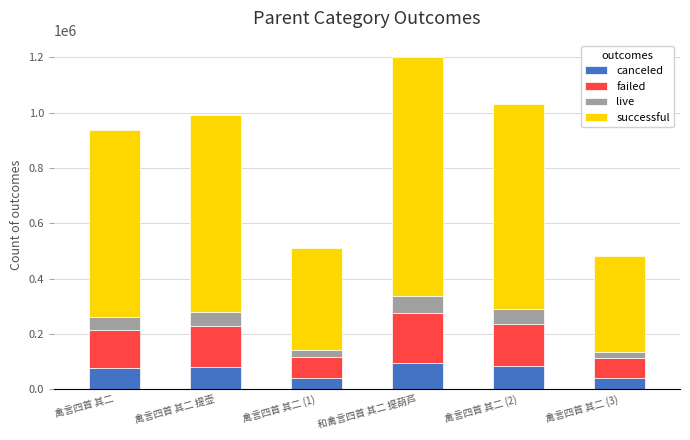

At which category is the sum across all series the highest?

和禽言四首 其二 提葫芦